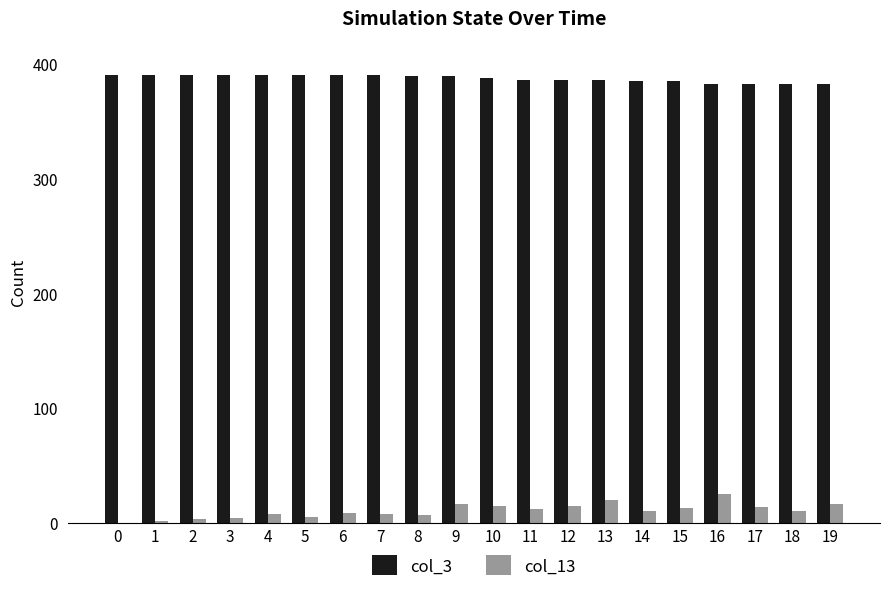

Which series has the largest total across all categories?

col_3